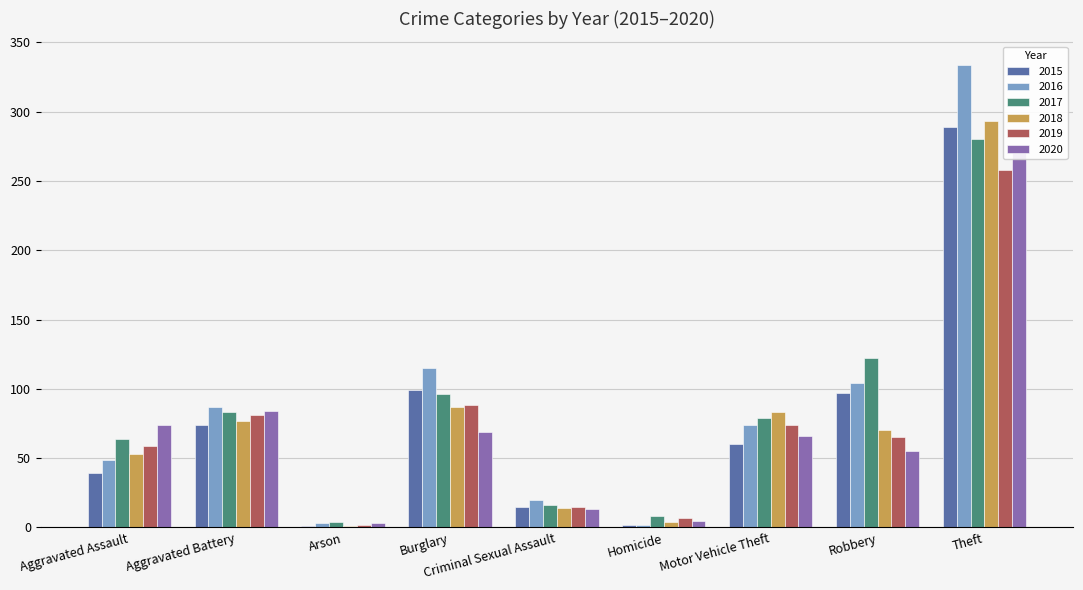

Where is 2015 nearest to the value 145?

Burglary